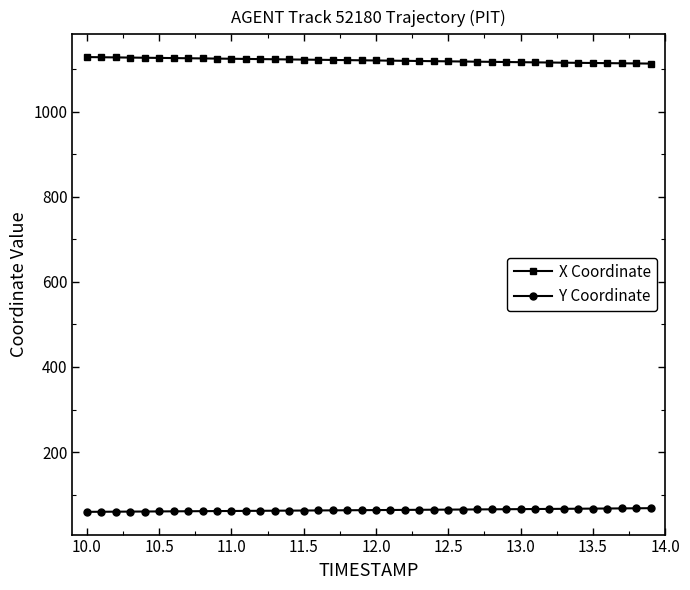

What is the difference between the second highest and second lowest values in the Y Coordinate series?

8.2